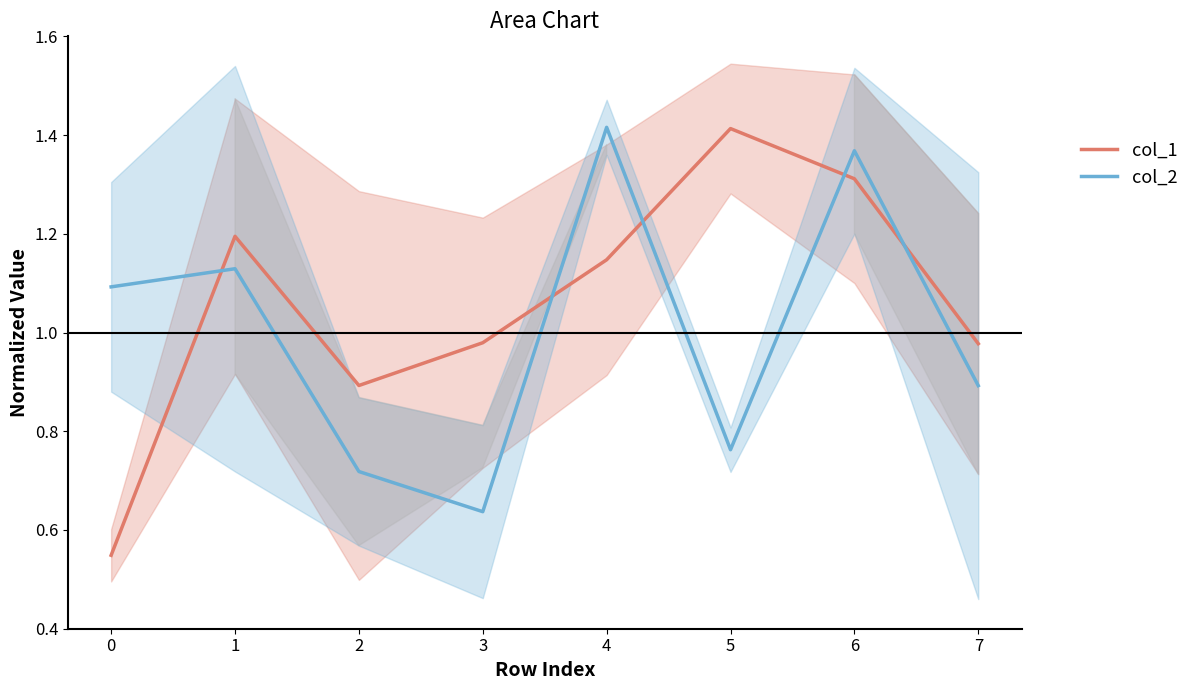

How many distinct data groups are displayed?

2